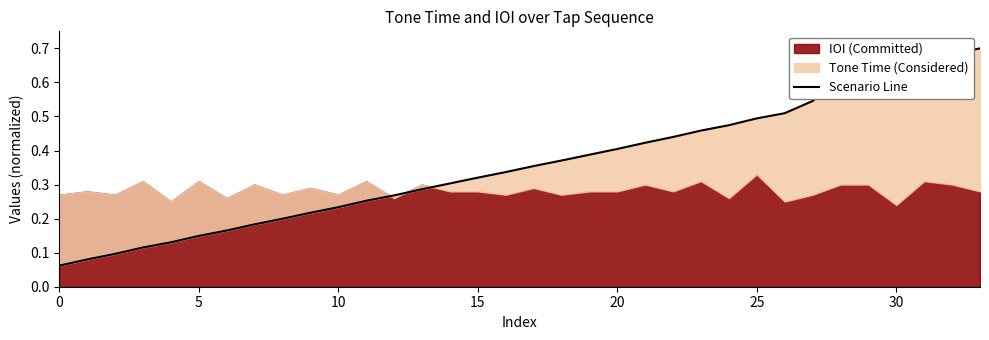

The chart shows a value of 0.2 at 10. True or false?

True